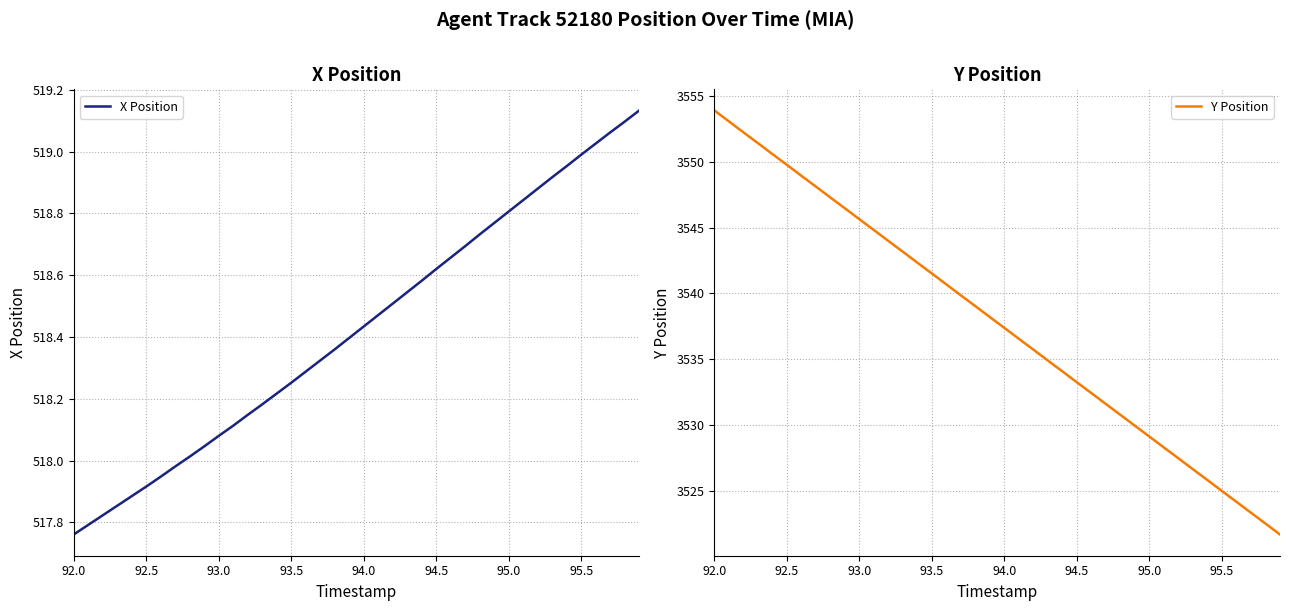

Rank the series by their average value, from highest to lowest.

Y Position, X Position